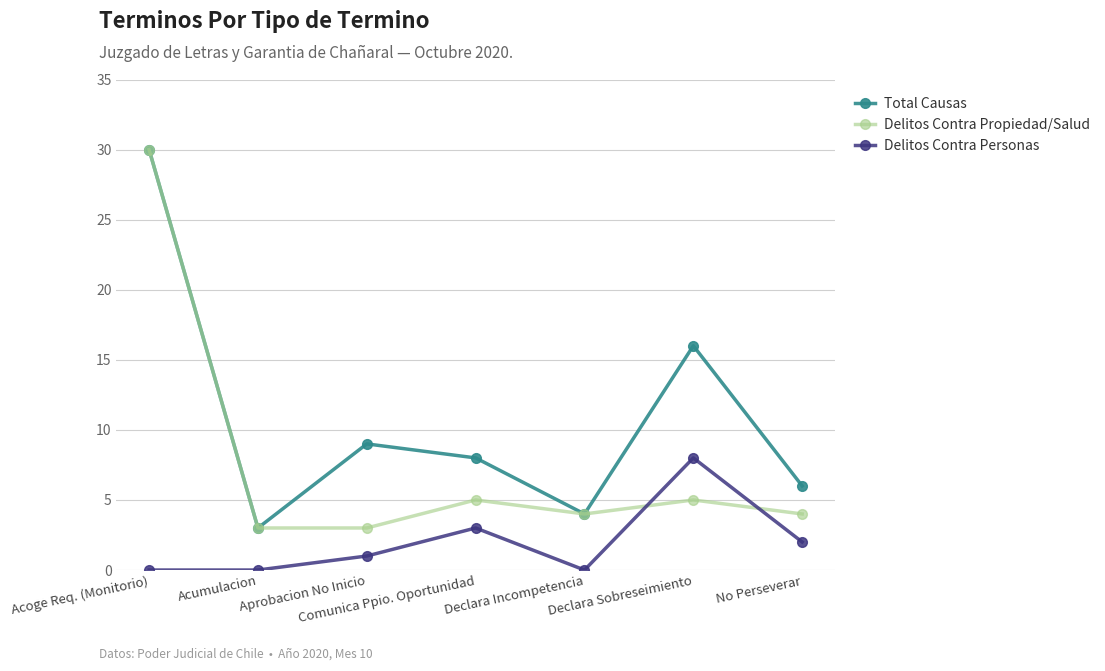

Rank the categories by Total Causas value from highest to lowest.

Acoge Req. (Monitorio), Declara Sobreseimiento, Aprobacion No Inicio, Comunica Ppio. Oportunidad, No Perseverar, Declara Incompetencia, Acumulacion